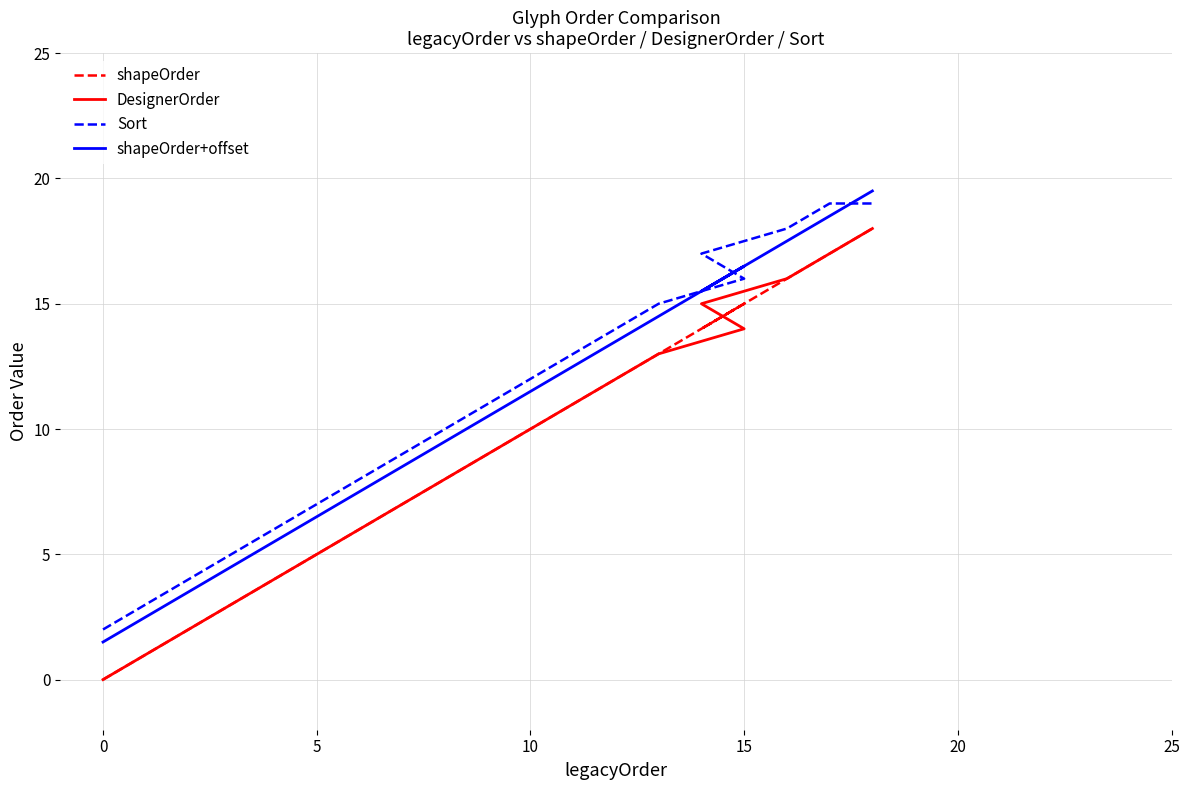

True or false: Sort and DesignerOrder cross at least once.

False